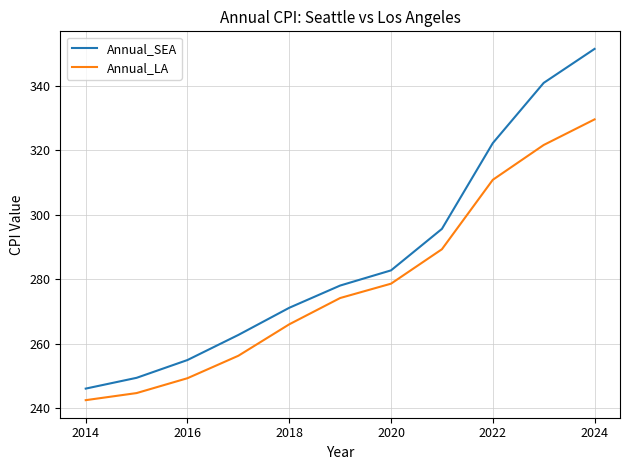

True or false: Annual_SEA and Annual_LA intersect in this chart.

False